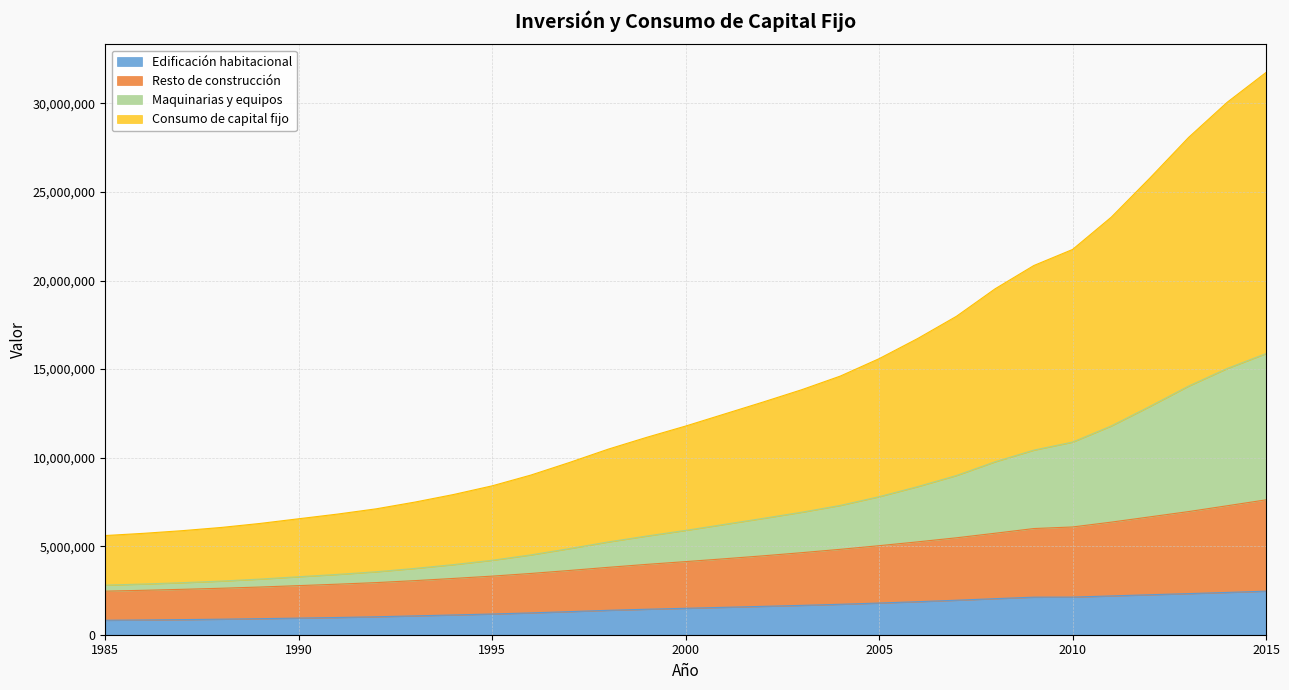

How many lines are shown in the chart?

4